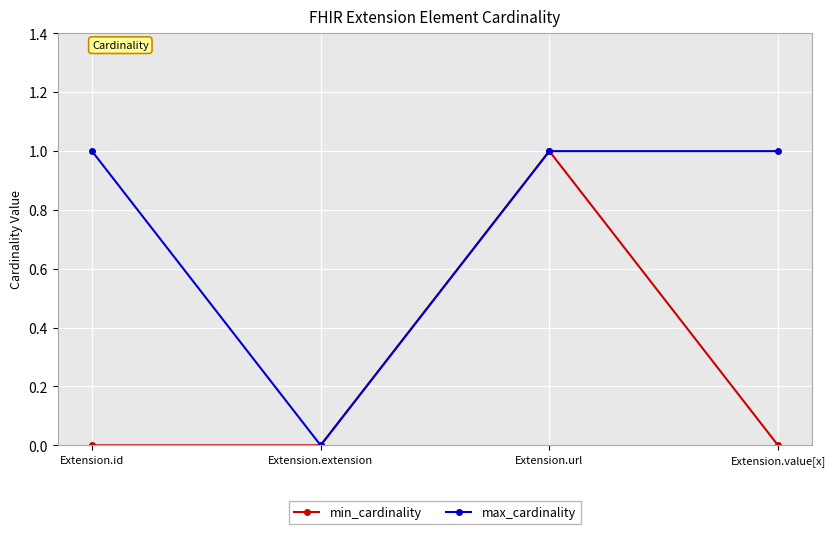

Rank the series by their average value, from lowest to highest.

min_cardinality, max_cardinality